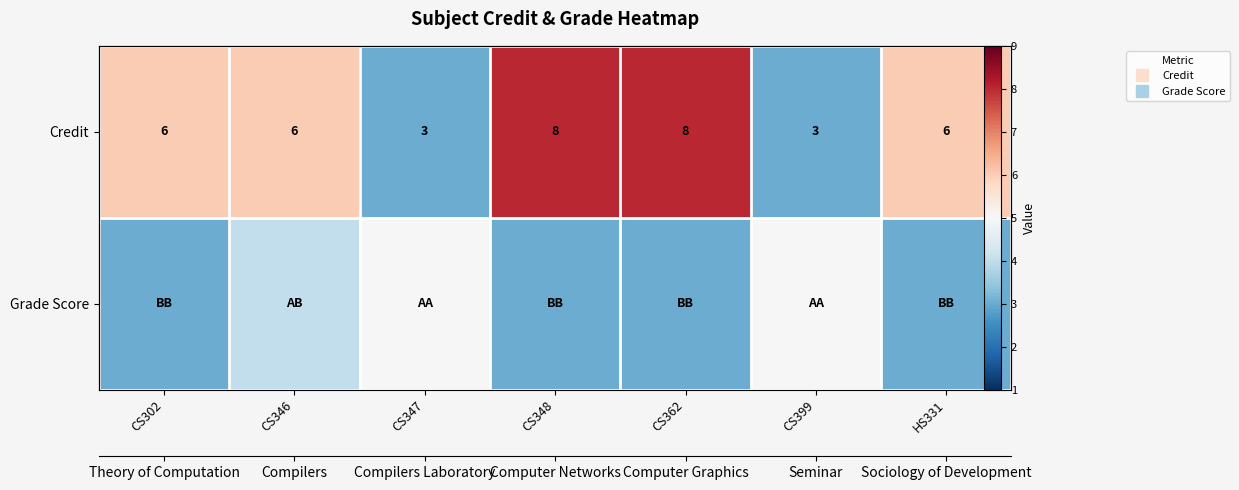

List the series in order of their overall mean, highest first.

Credit, Grade Score